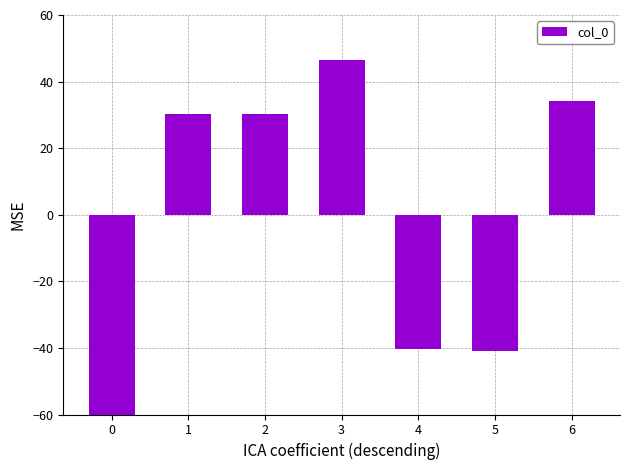

What is the change in value from 0 to 1?

+90.1